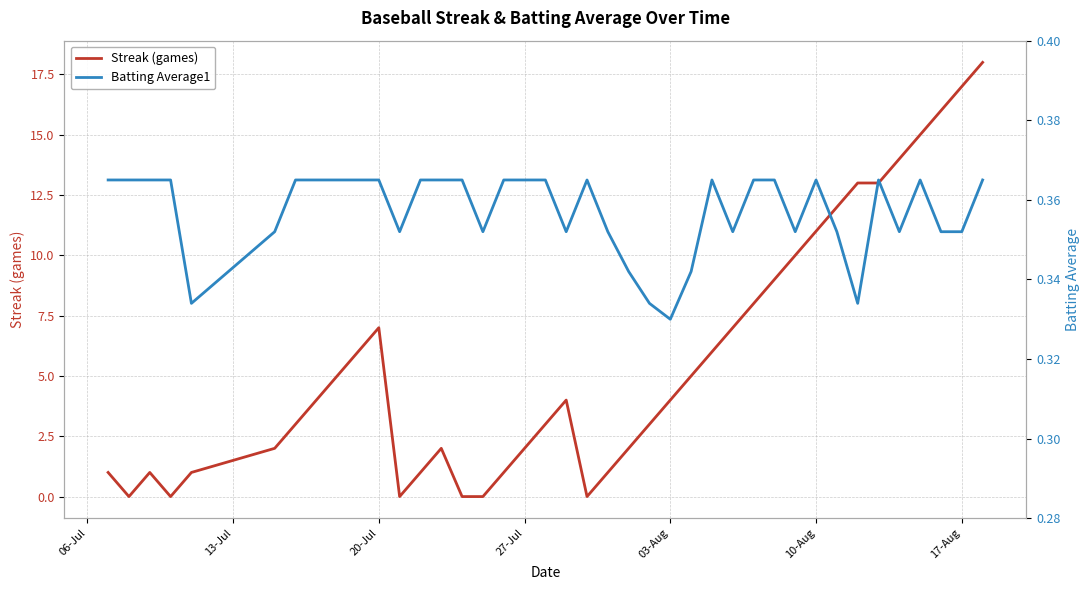

Which series has the largest range (max minus min)?

Streak (games)